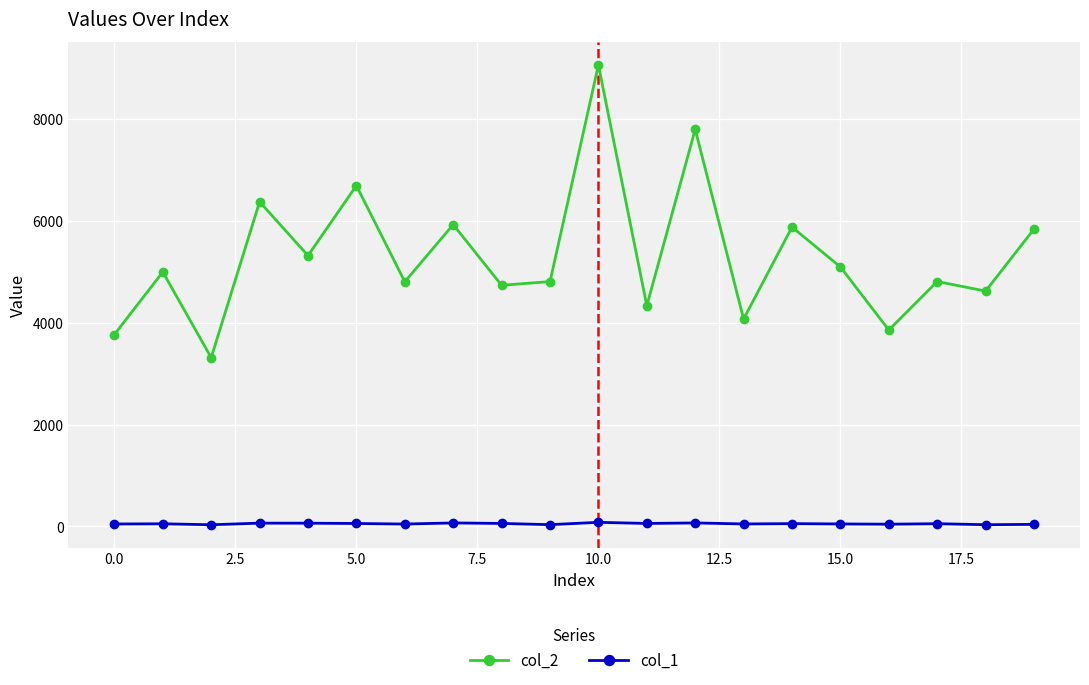

Which series has the largest total across all categories?

col_2